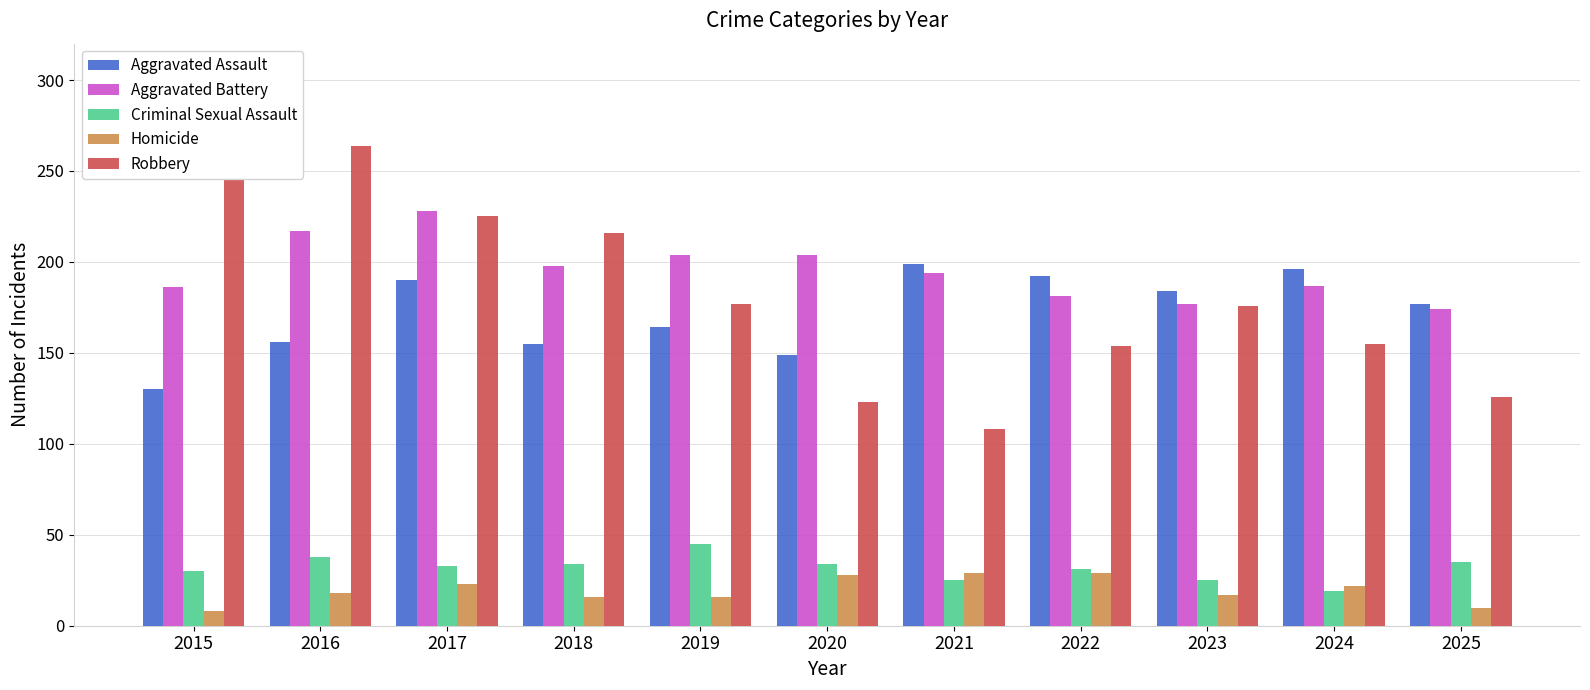

Which series has the largest range (max minus min)?

Robbery